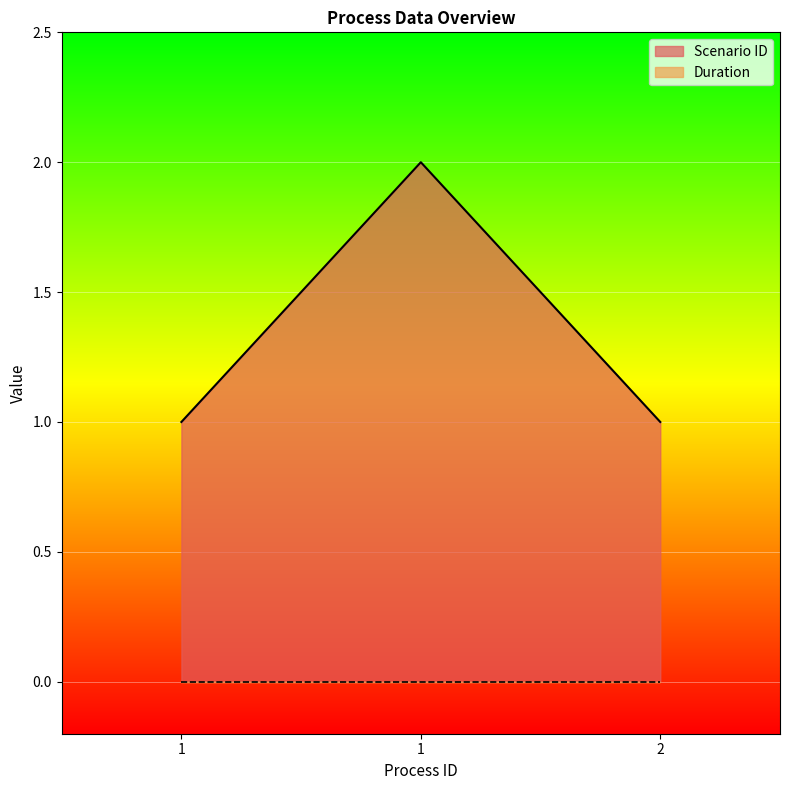

True or false: the data shows 2 at 1.

True